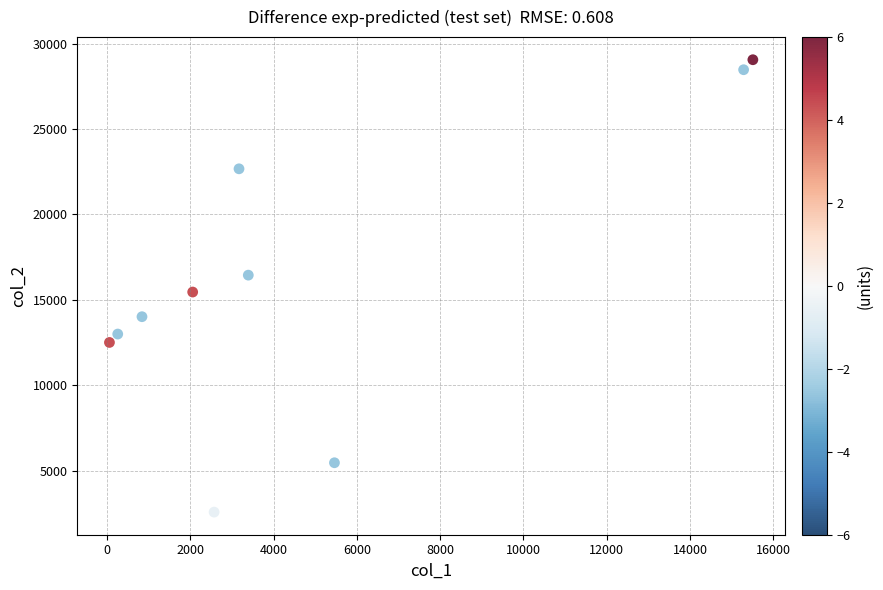

What is the average X value?

4862